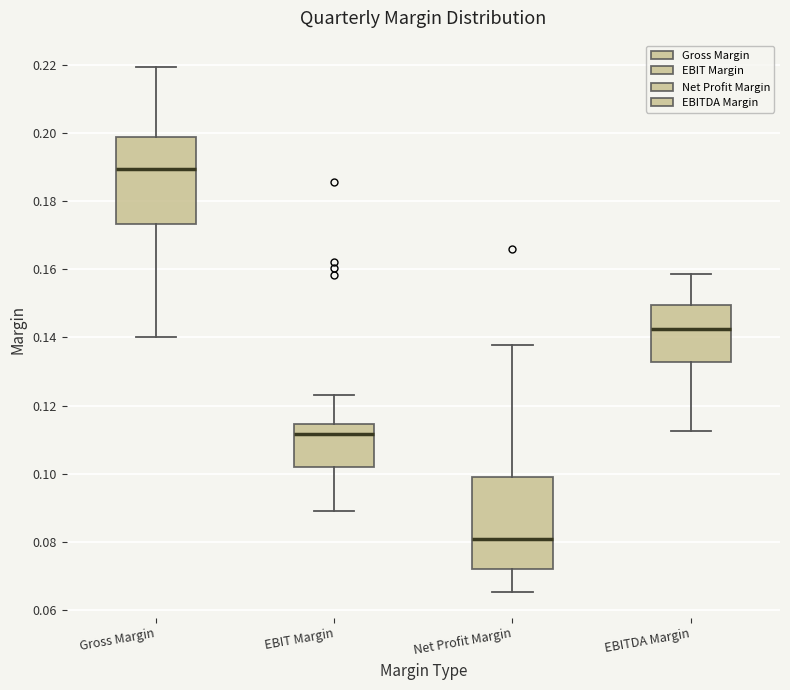

Which box has the lowest median line?

Net Profit Margin